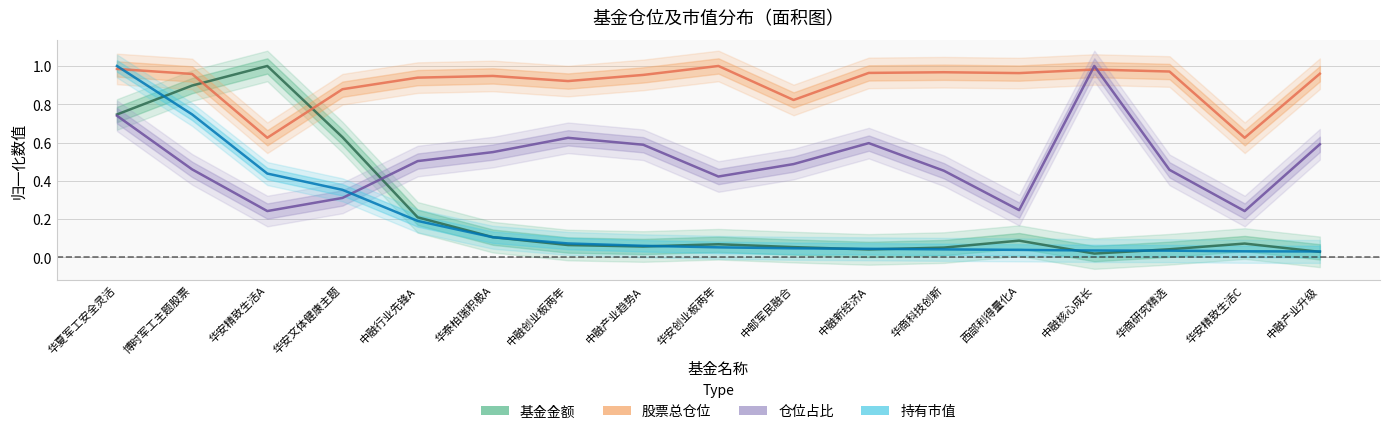

In 仓位占比(归一化), how many points are lower than both neighbors (excluding endpoints)?

4